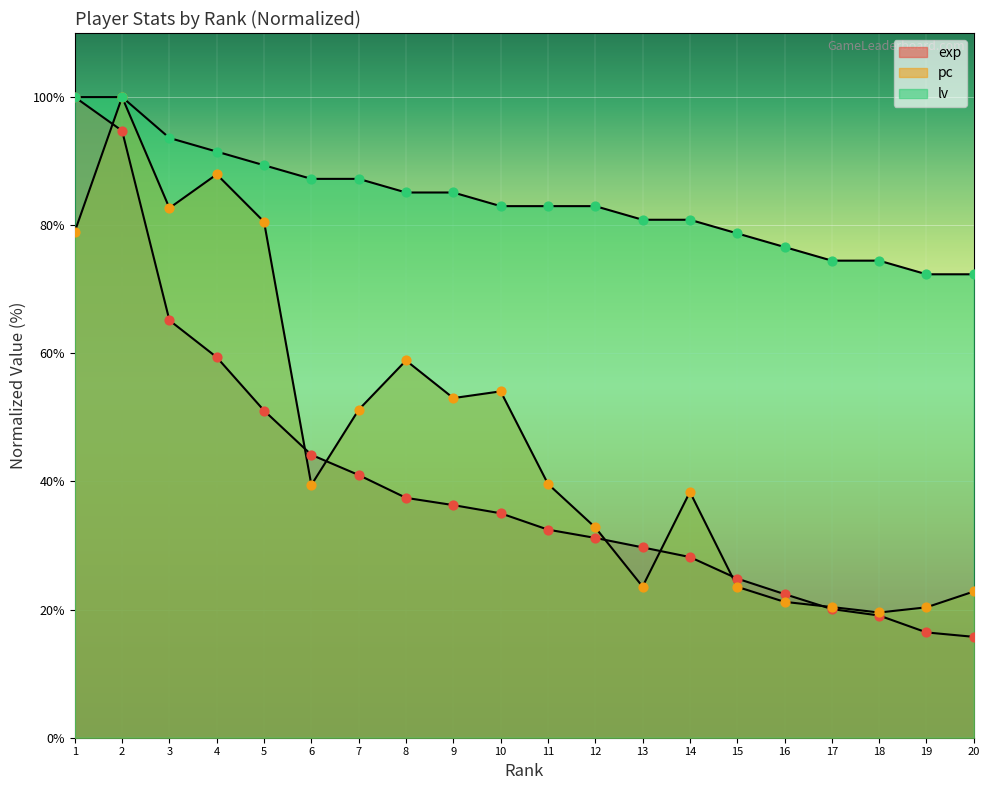

Which series reaches the maximum Y coordinate?

exp